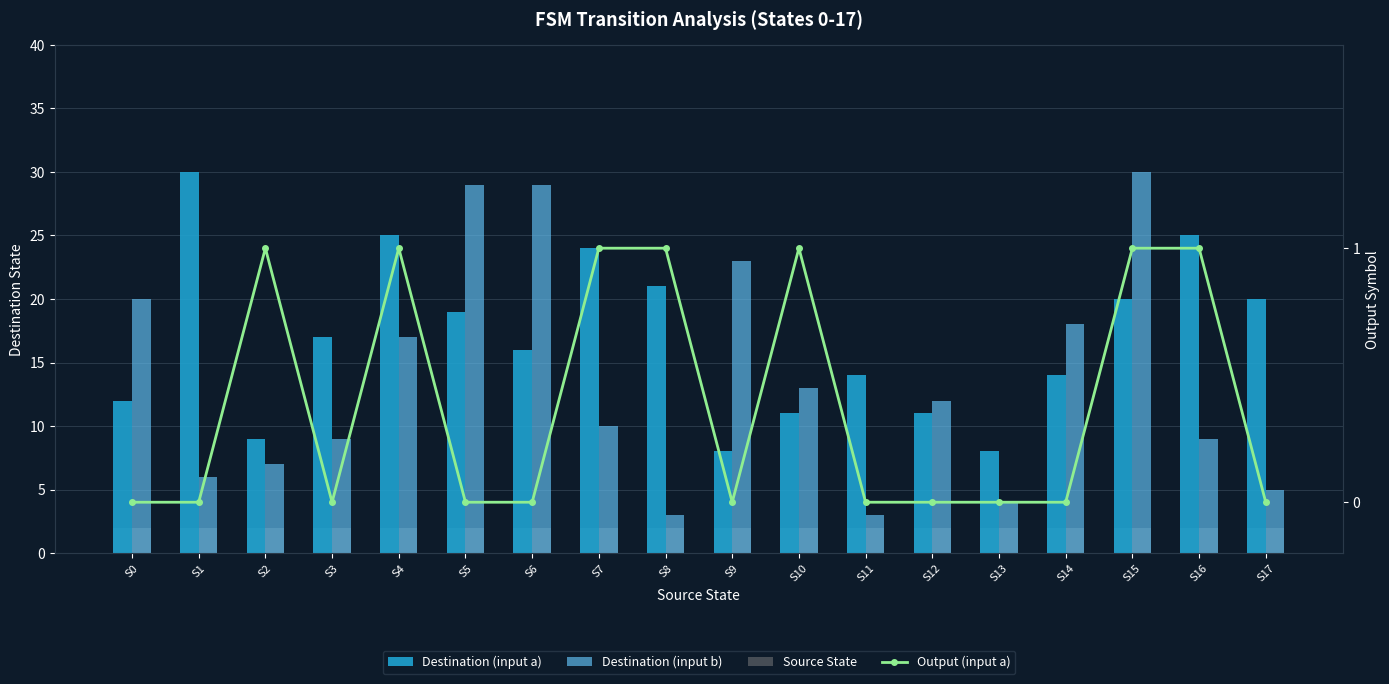

What is the sum of all Destination (input a) values?

304